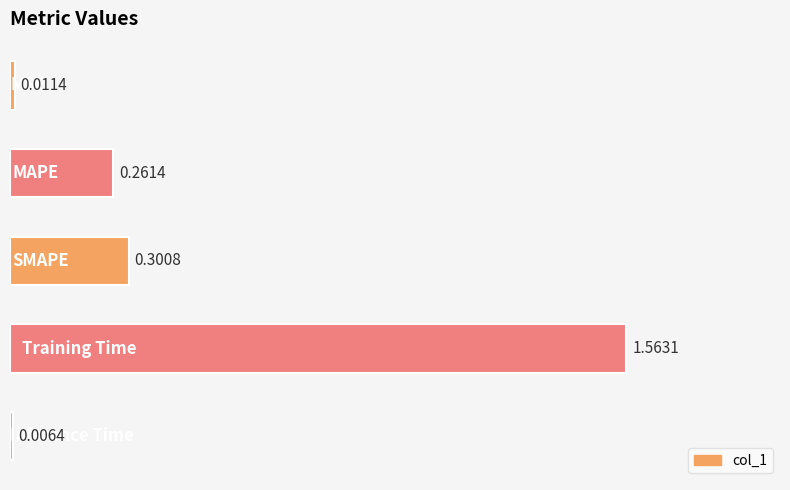

What is the sum of all values?

2.1